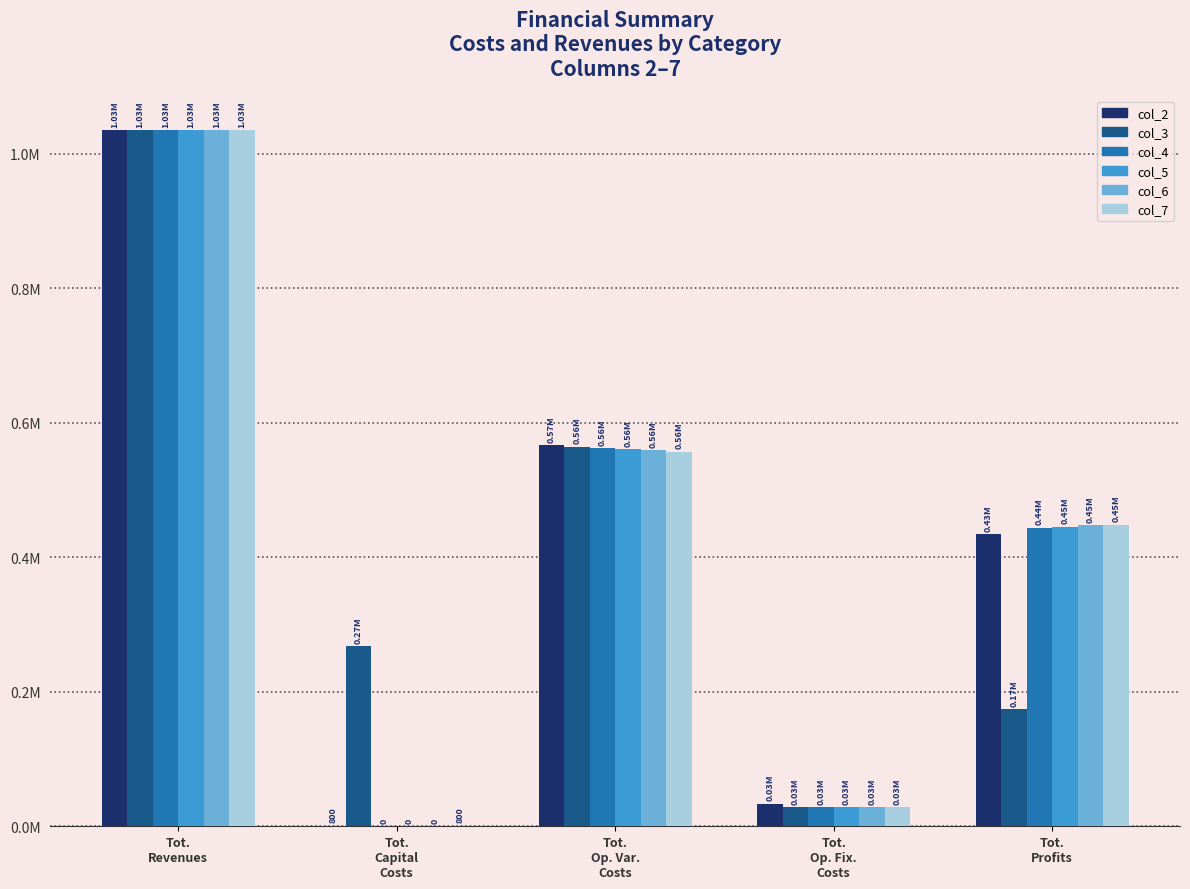

What is the sum of the col_4 values at Tot.
Op. Var.
Costs and Tot.
Capital
Costs?

562474.9